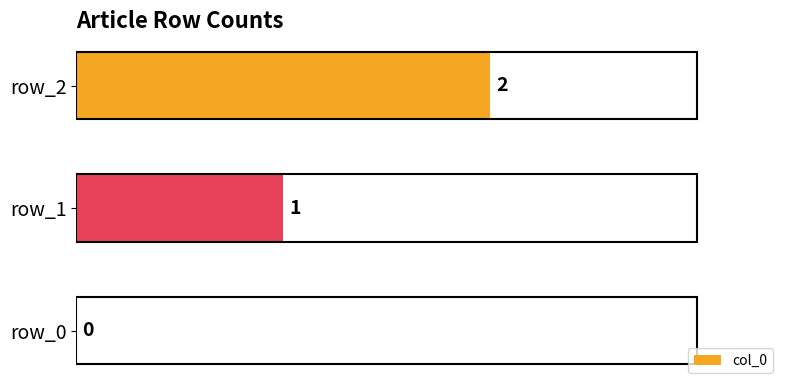

Which label corresponds to the largest value in the chart?

row_2